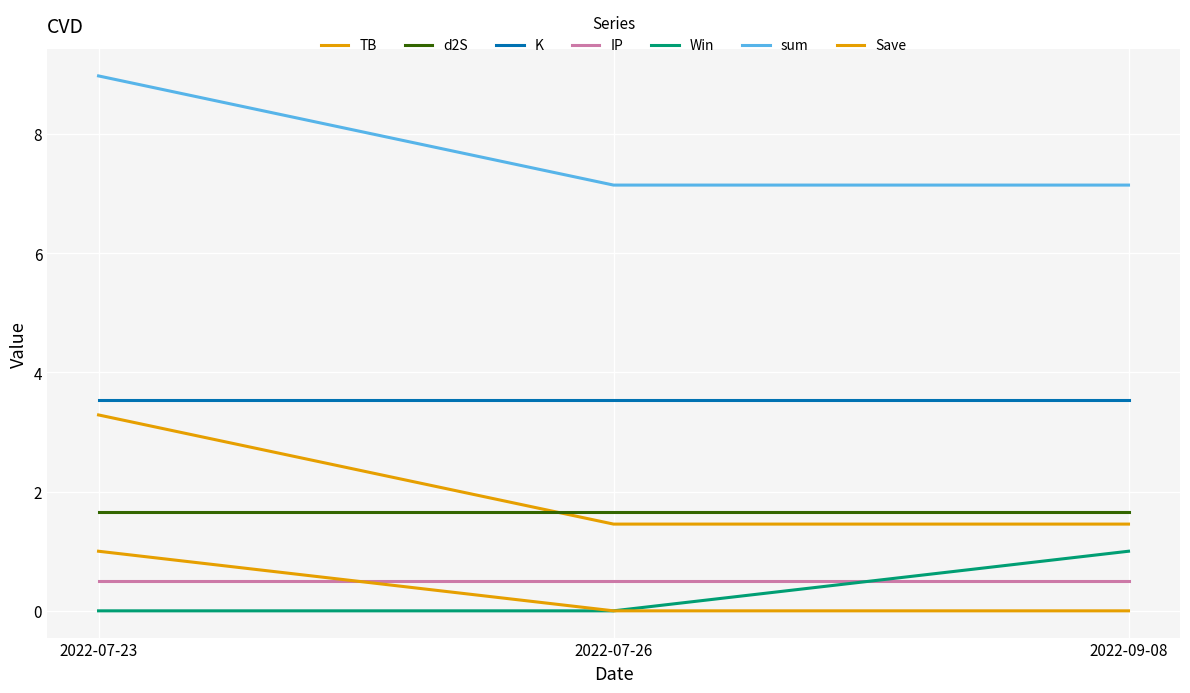

True or false: Win has a value of 0.0 at 2022-07-23.

True